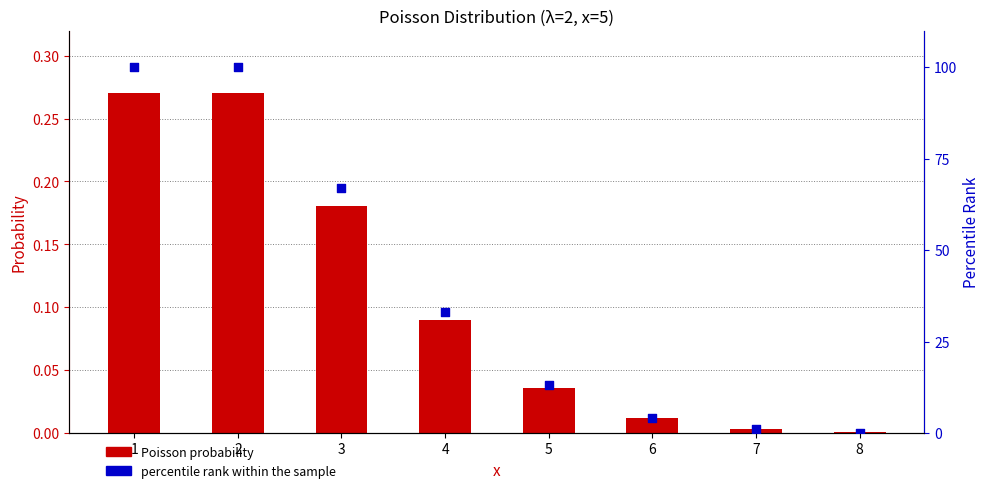

Which series contains the lowest Y value?

percentile rank within the sample